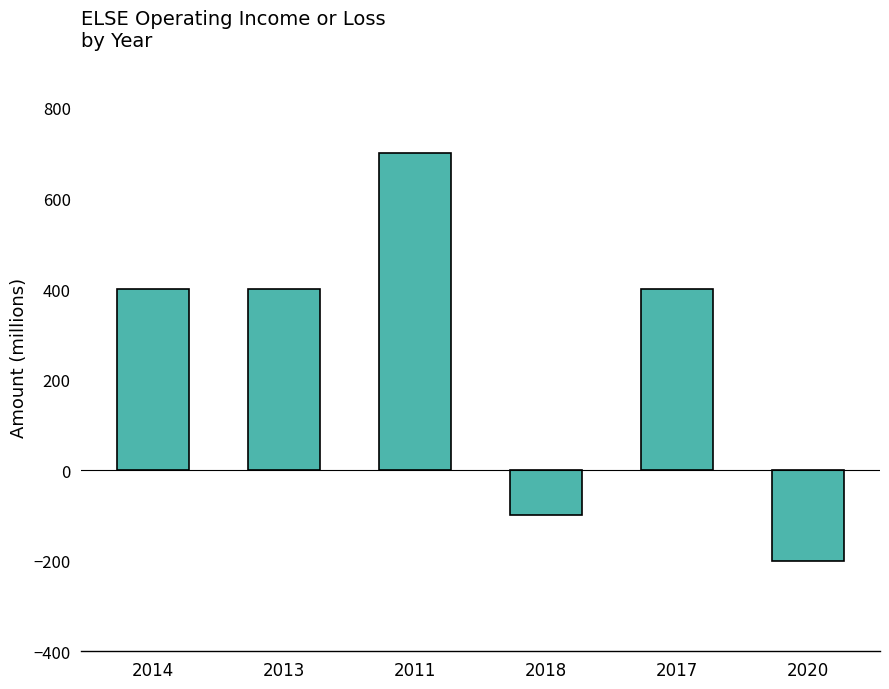

Is it true that the value at 2013 is 567?

False